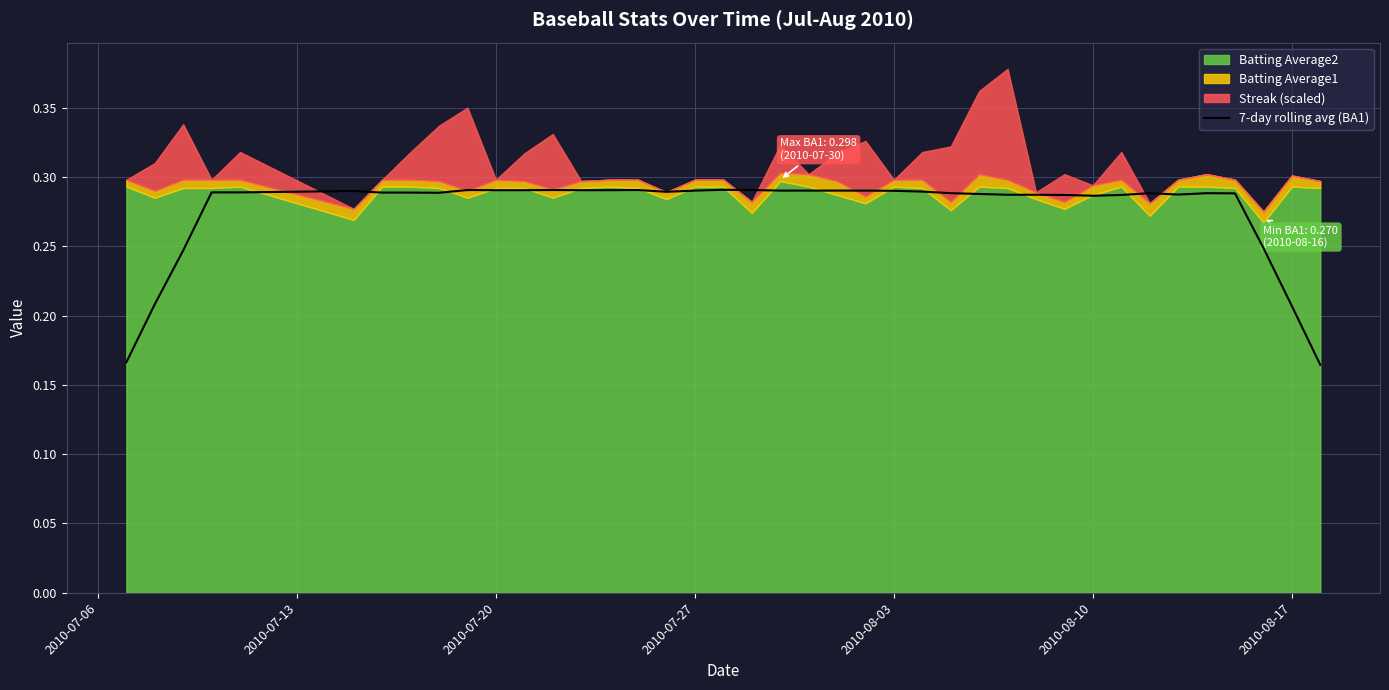

True or false: 7-day rolling avg (BA1) has a value of 0.2 at 2010-08-03.

False